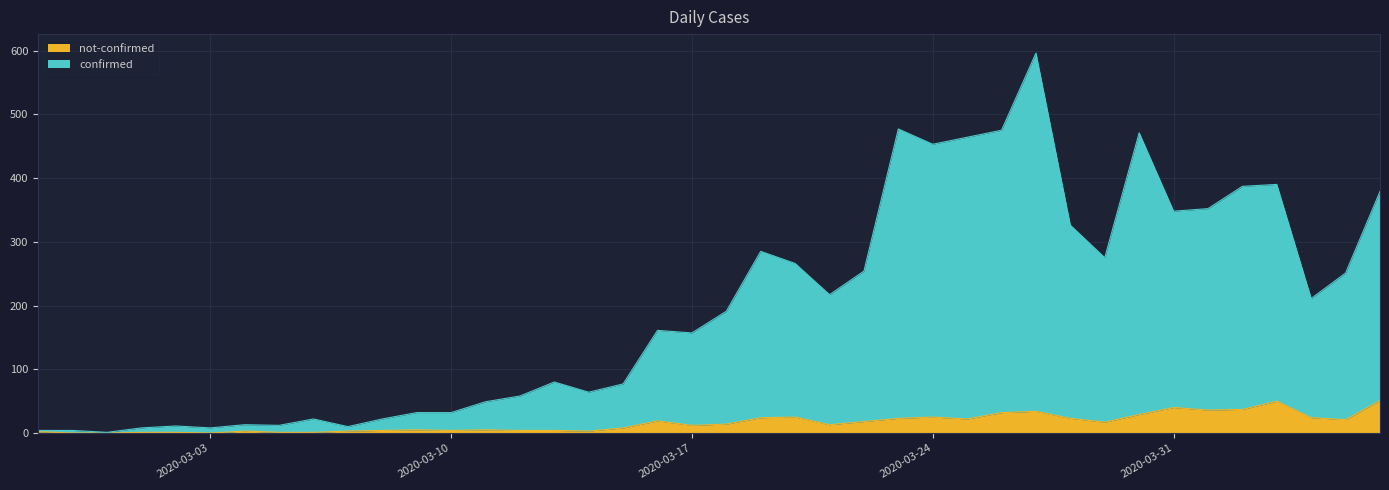

What is the lowest value of the confirmed series?

1